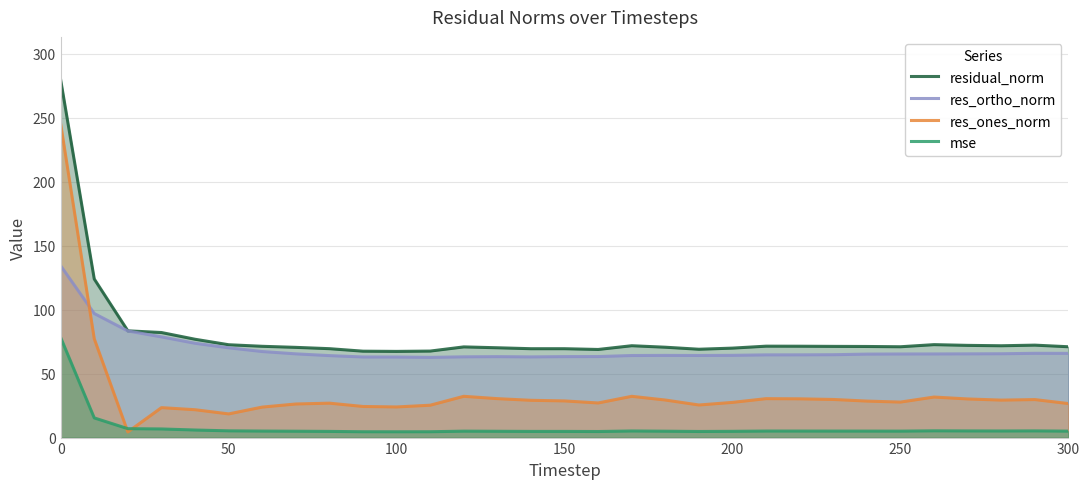

What is the highest value of the residual_norm series?

279.7